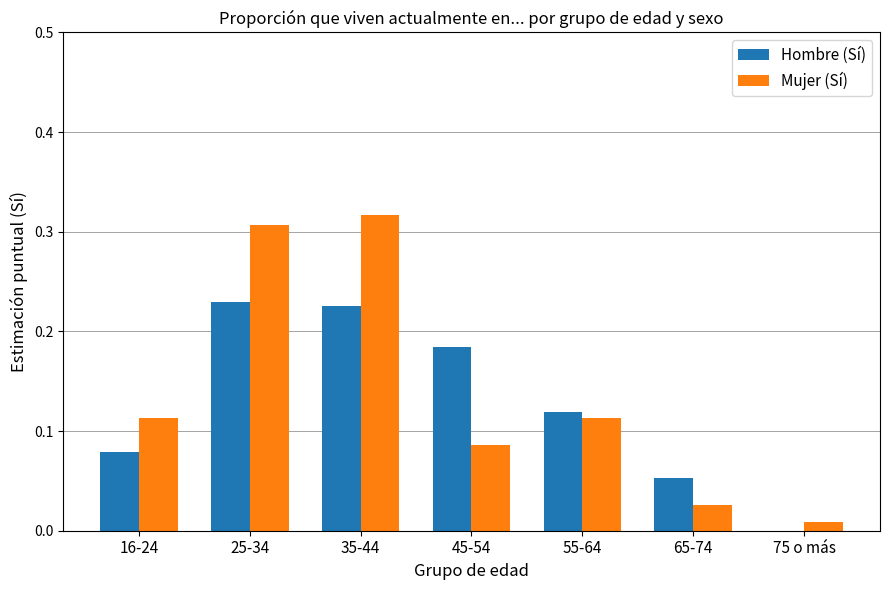

Is the value of Mujer (Sí) at 55-64 greater than the value of Hombre (Sí) at 75 o más?

Yes